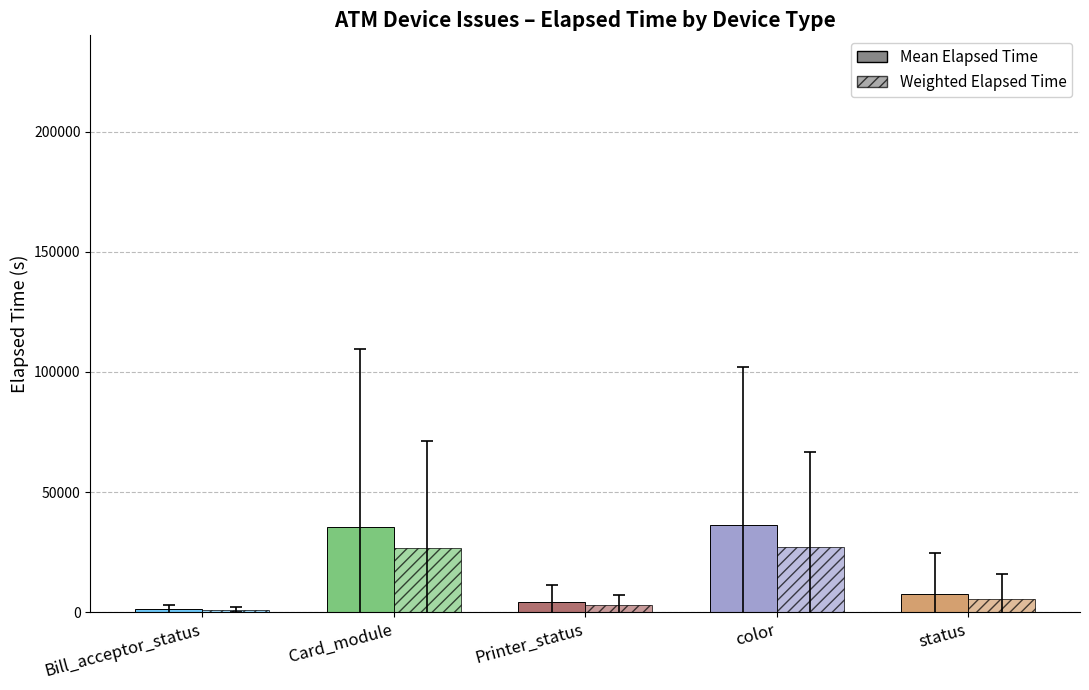

How many bars are there in each group?

2